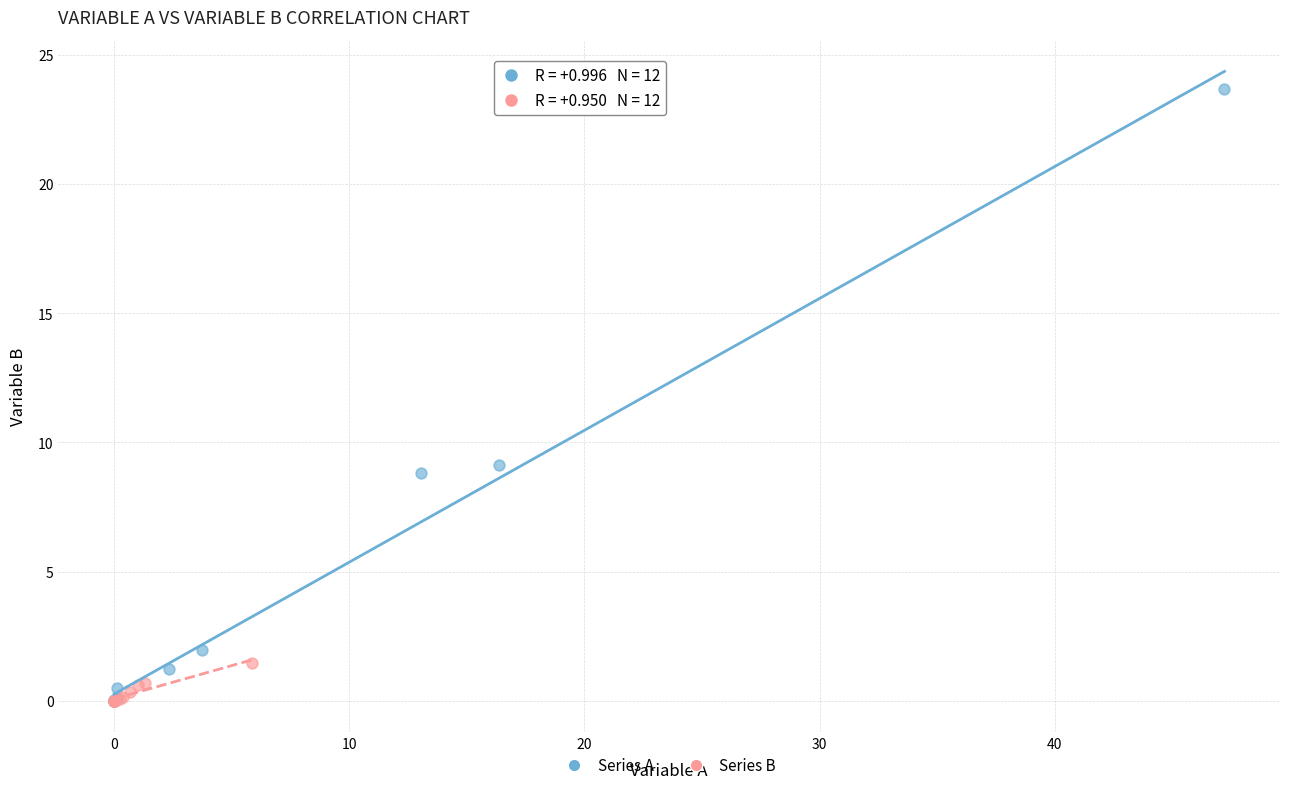

Which series contains the highest Y value?

Series A